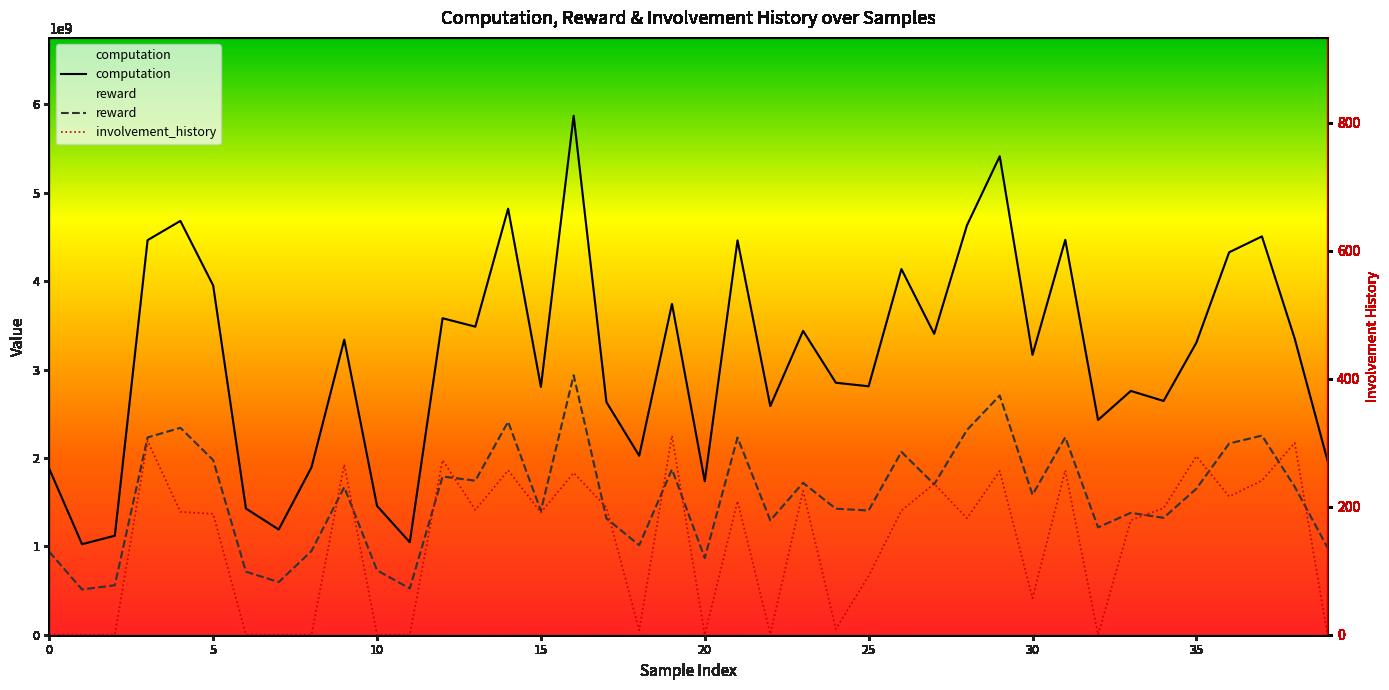

At which label is computation closest to 3448264693?

23